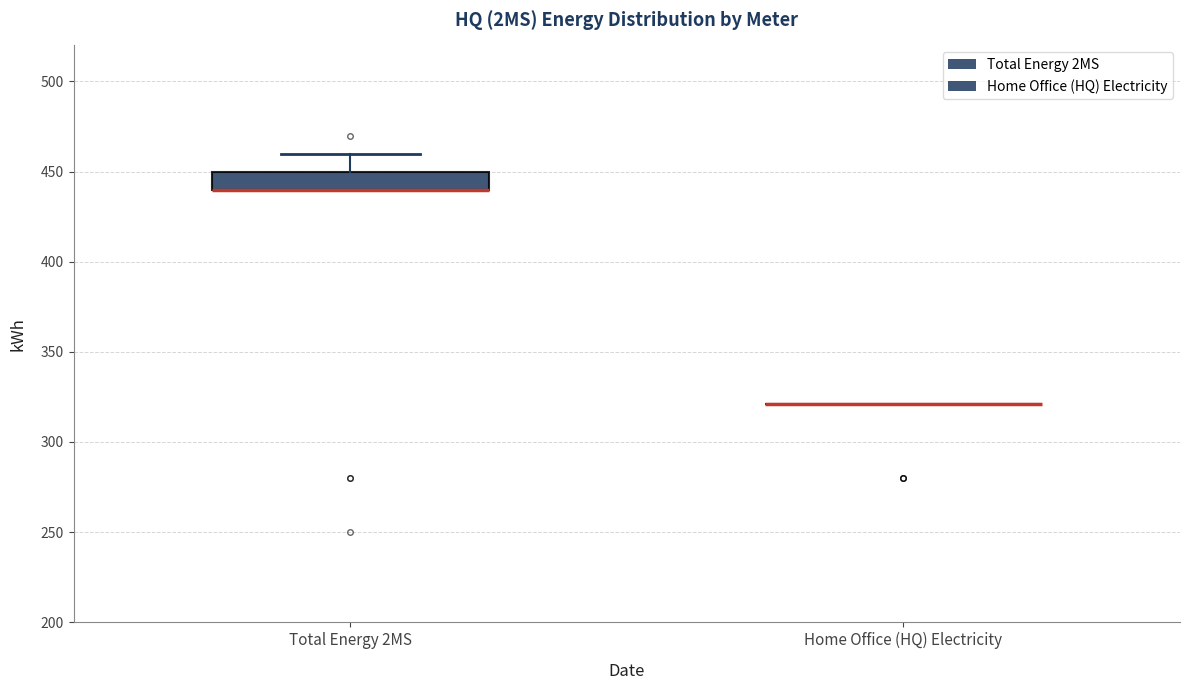

Reading left to right, transcribe this box plot: for each box, give where its median line is, the range the box spans, and where its two whiskers end, as read against the y-axis. The values are not printed on the chart, so give them approximately, as read against the axis.

Total Energy 2MS: median 440 (drawn on the box's lower edge), box 440 to 450, whiskers 440 to 460
Home Office (HQ) Electricity: box collapsed to a line at 320, whiskers 320 to 320